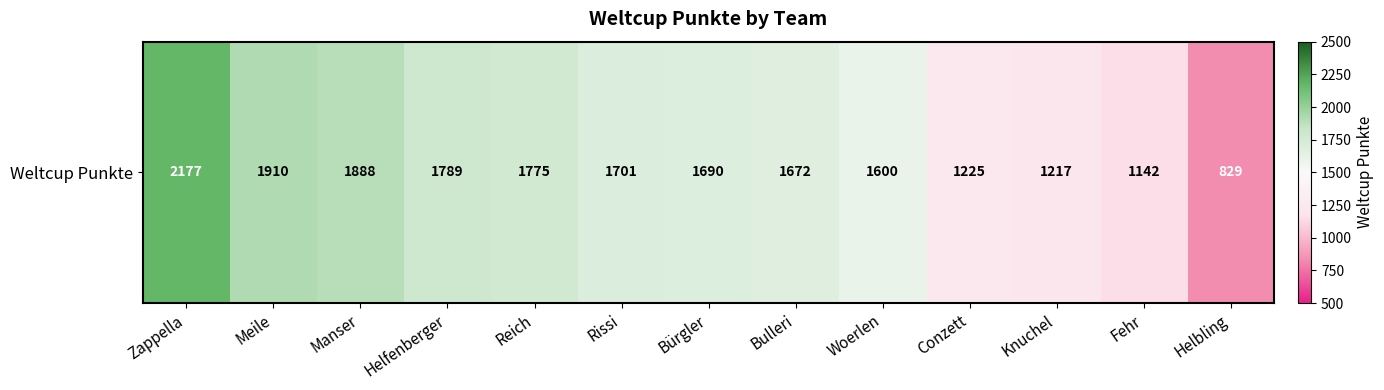

List the labels in order of value, smallest first.

Helbling, Fehr, Knuchel, Conzett, Woerlen, Bulleri, Bürgler, Rissi, Reich, Helfenberger, Manser, Meile, Zappella